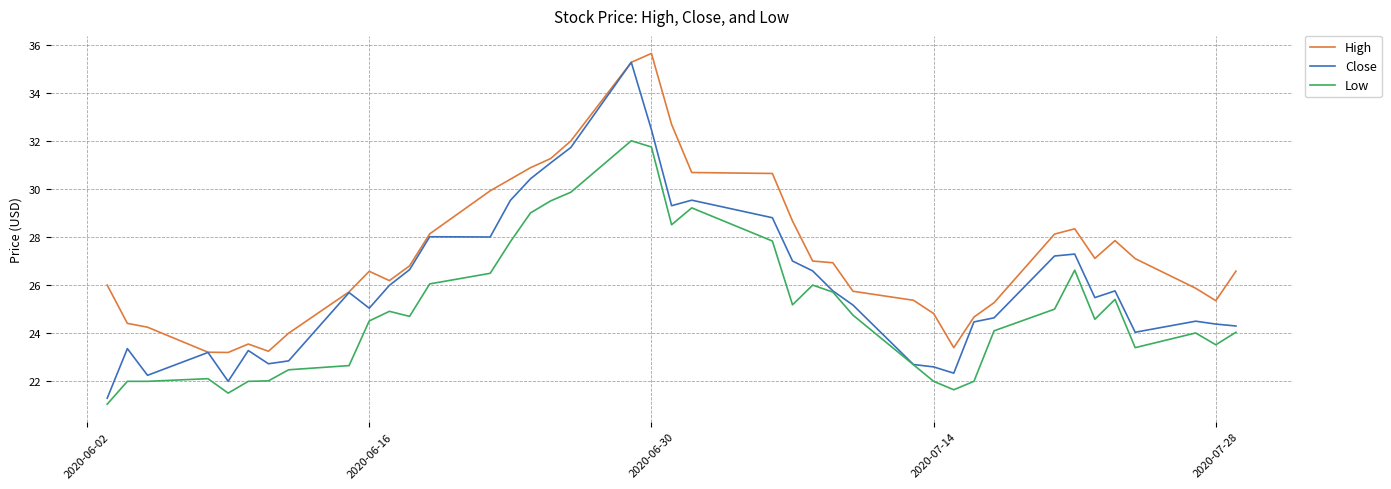

What is the average value of the Close series?

26.1